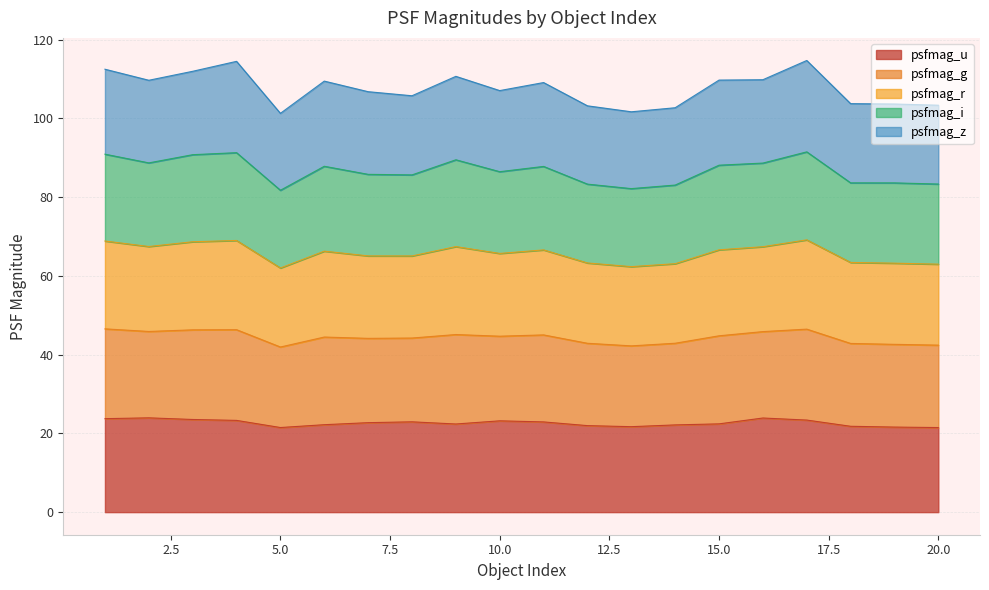

In psfmag_r, how many points are higher than both neighbors (excluding endpoints)?

5